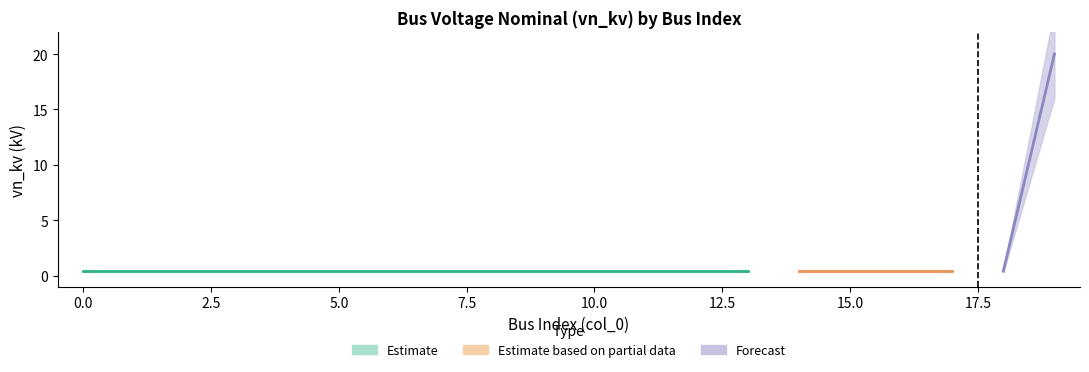

Rank the categories by value from lowest to highest.

0, 1, 2, 3, 4, 5, 6, 7, 8, 9, 10, 11, 12, 13, 14, 15, 16, 17, 18, 19